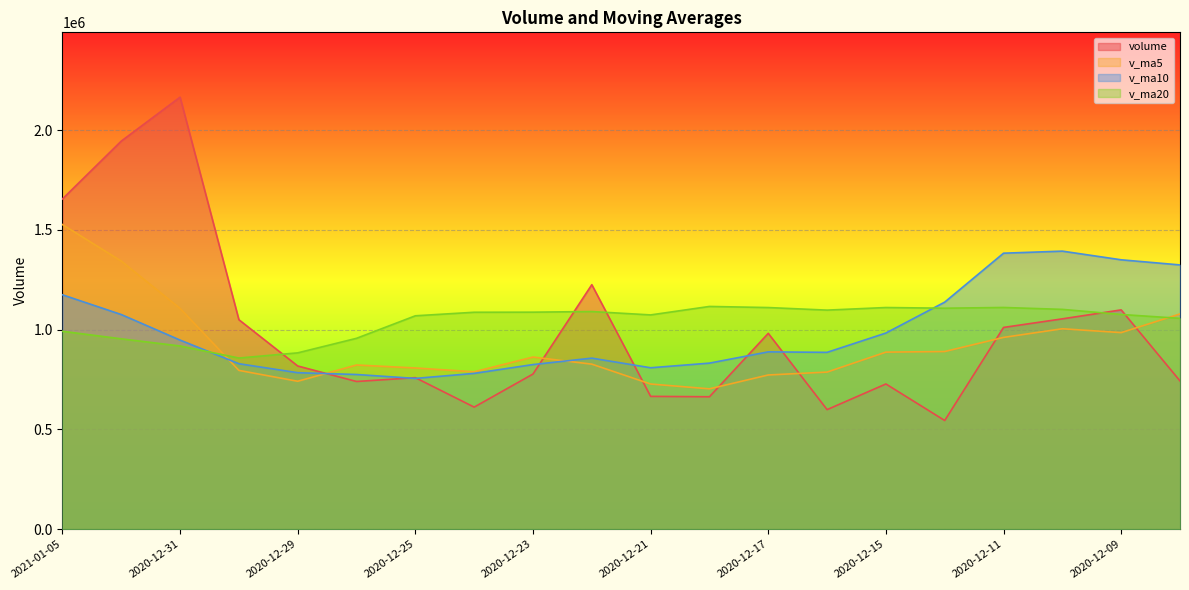

Which series has the largest range (max minus min)?

volume